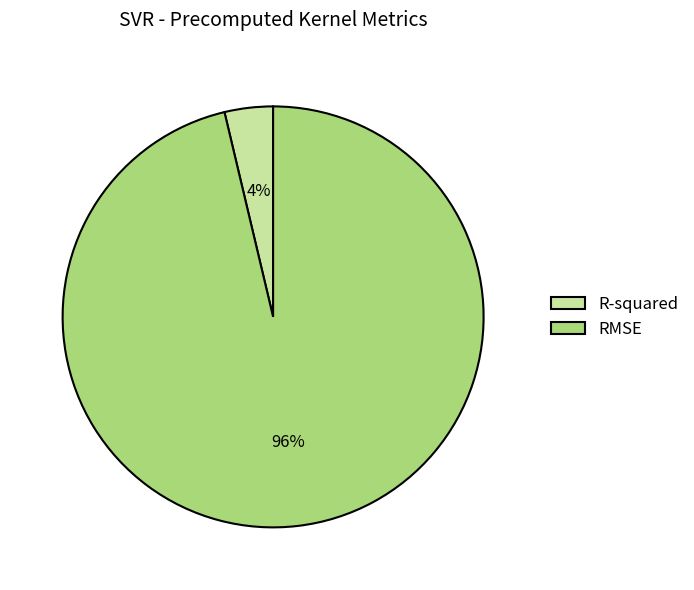

To the nearest percent, what percentage of the pie is R-squared?

4%